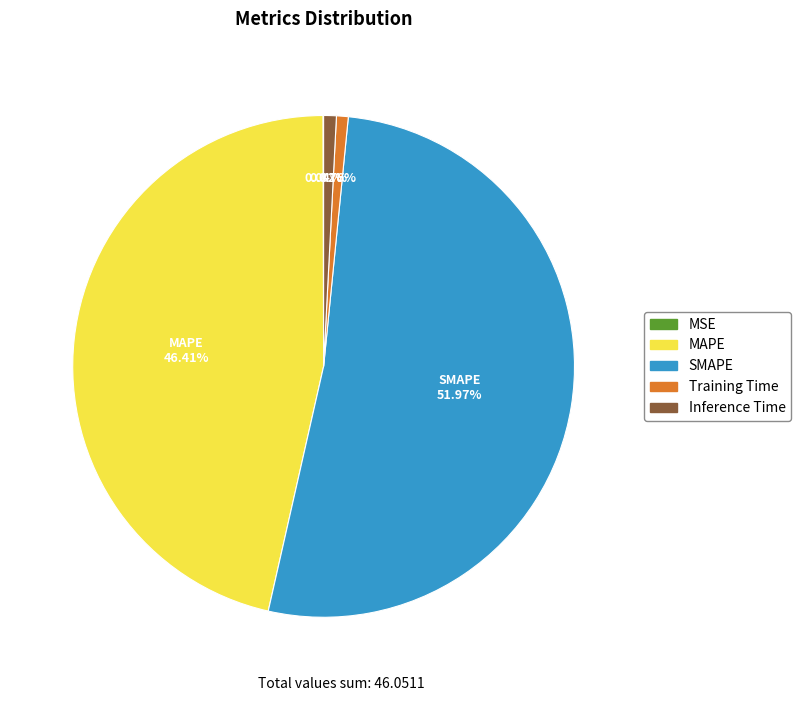

Is the sum of Inference Time and MAPE greater than half?

No